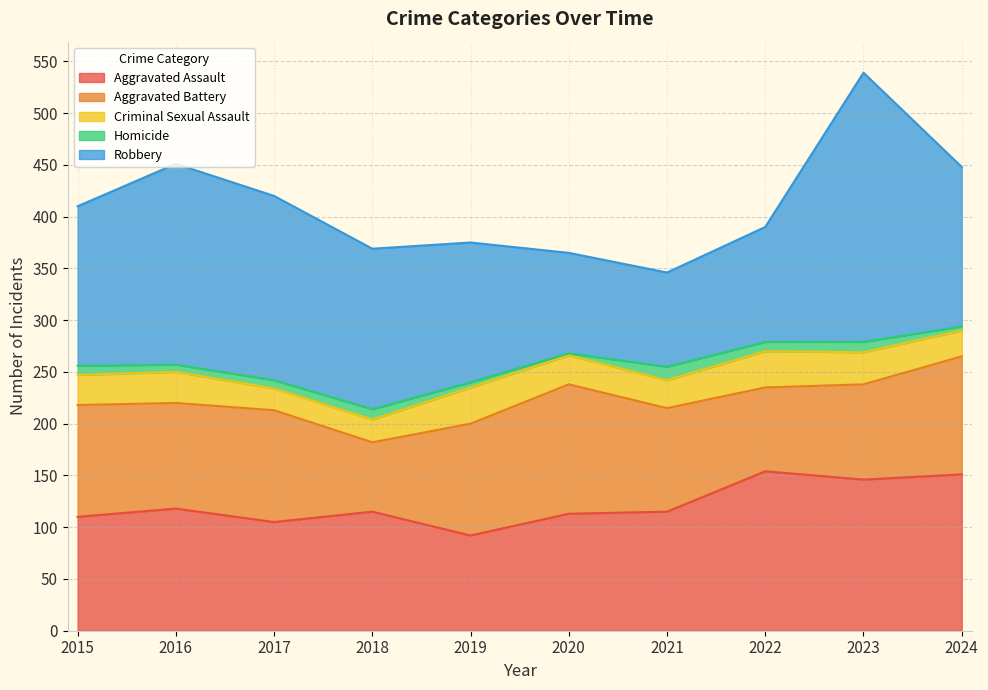

Which has a higher value, 2018 or 2017?

2018